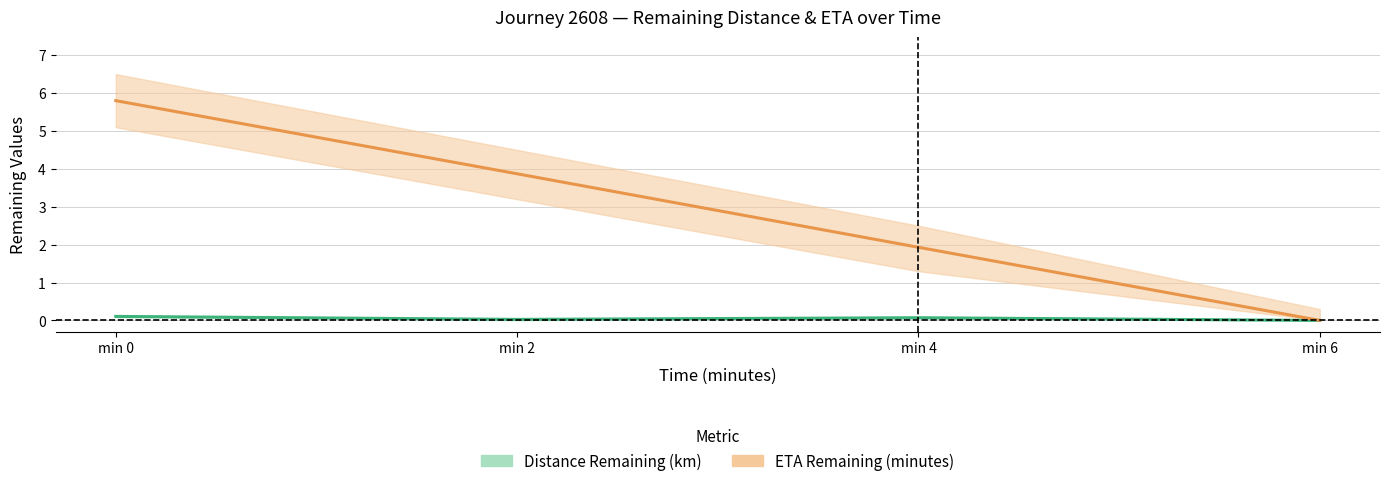

What is the maximum value for distance_remaining_km?

0.1